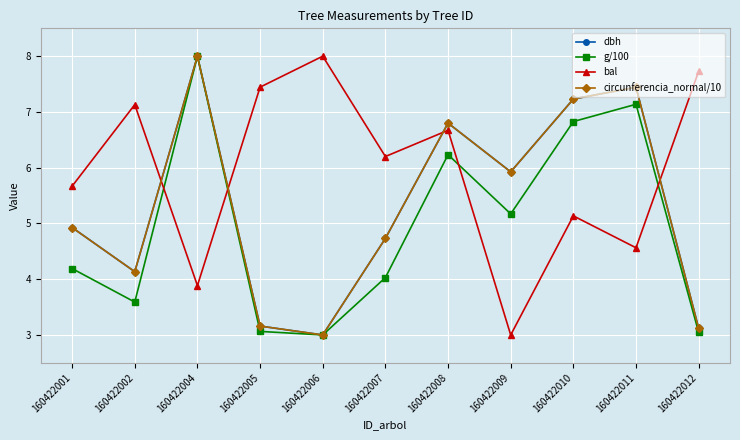

List the labels in order of bal value, smallest first.

160422009, 160422004, 160422011, 160422010, 160422001, 160422007, 160422008, 160422002, 160422005, 160422012, 160422006